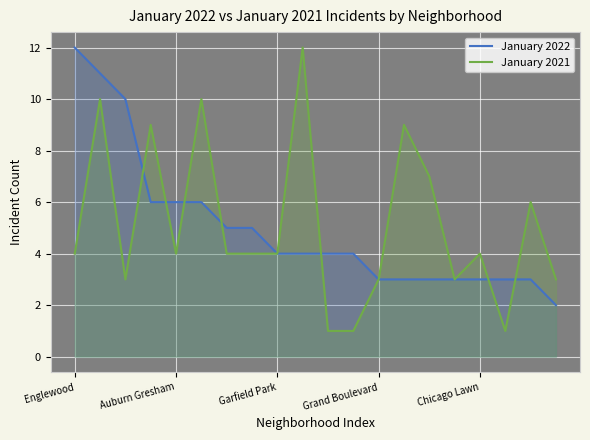

What is the value of the January 2021 point at the 16th from the left?

3